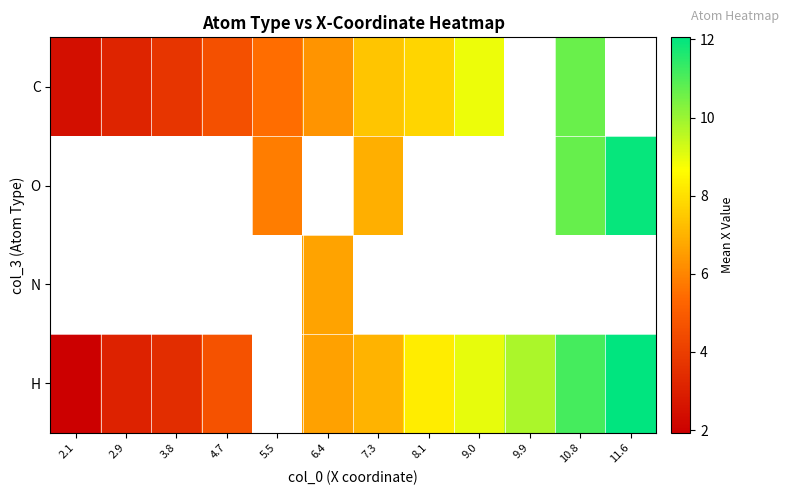

How many values in the O series are below 6?

1